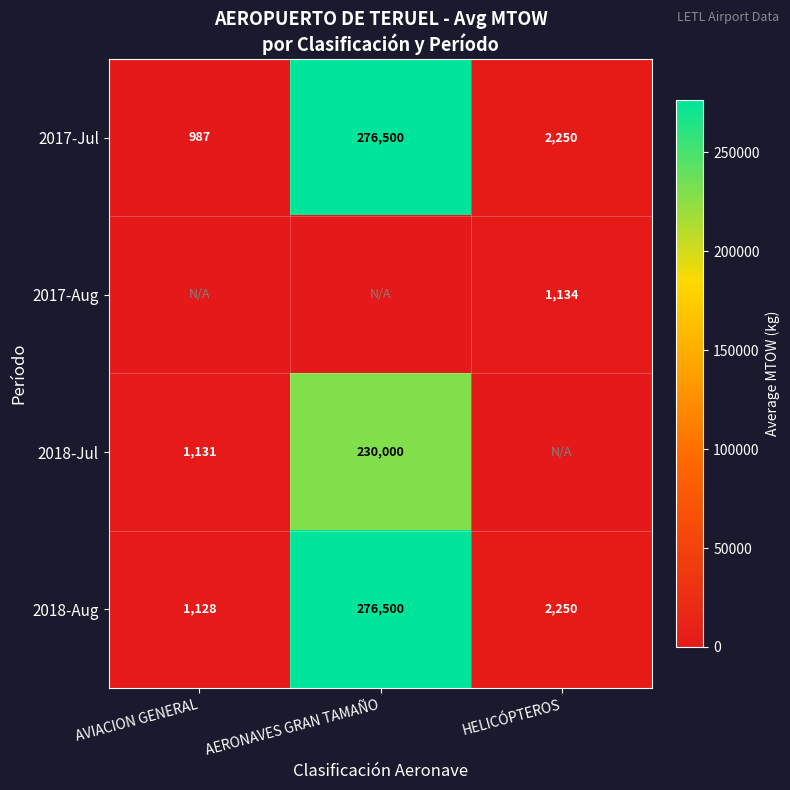

Where does the 2018-Aug series first go above 2250?

AERONAVES GRAN TAMAÑO